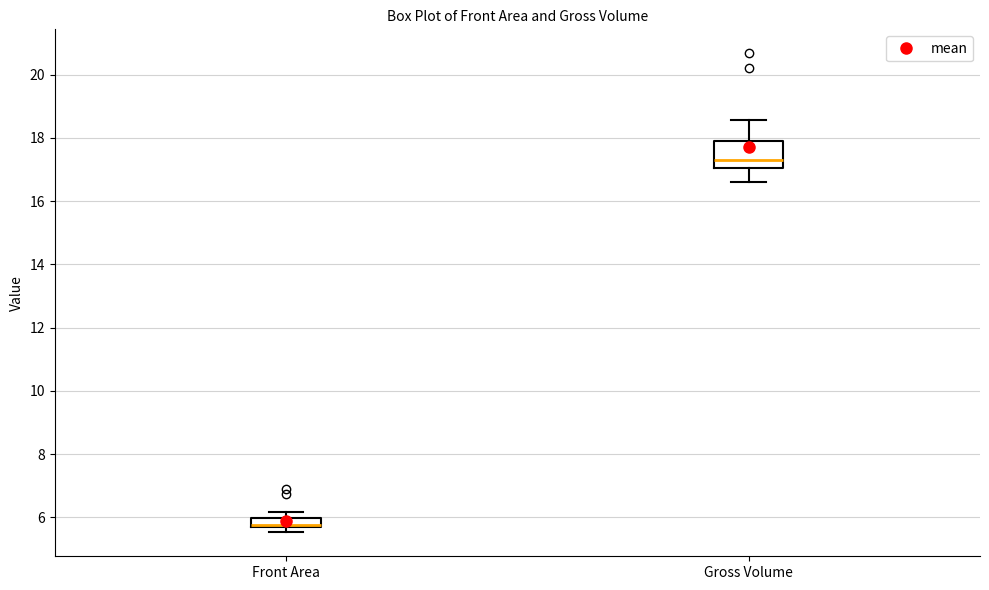

Which box's median line is the lowest?

Front Area